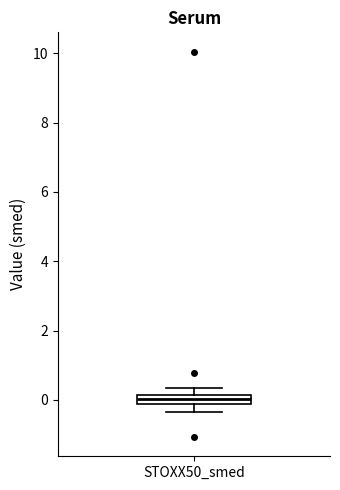

Where is the upper edge of the box for STOXX50_smed on the y-axis? The values are not printed on the chart, so give them approximately, as read against the axis.

0.2